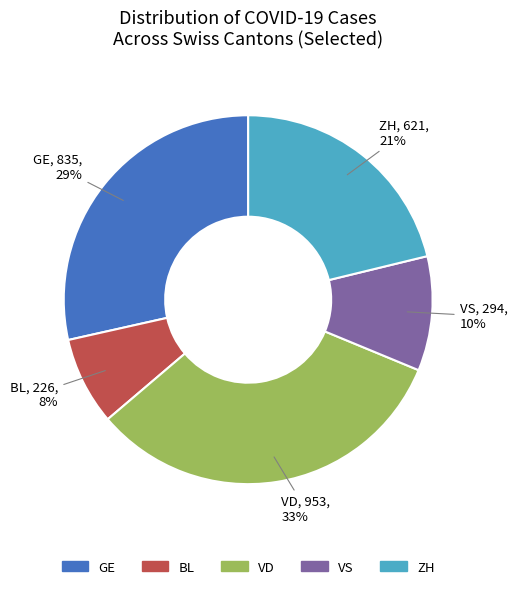

To the nearest percent, what is the average slice percentage?

20%